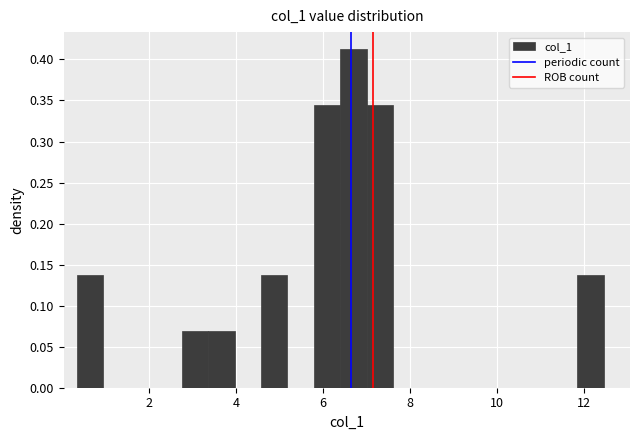

Read against the x-axis, roughly where is the centre of the tallest bar?

6.8